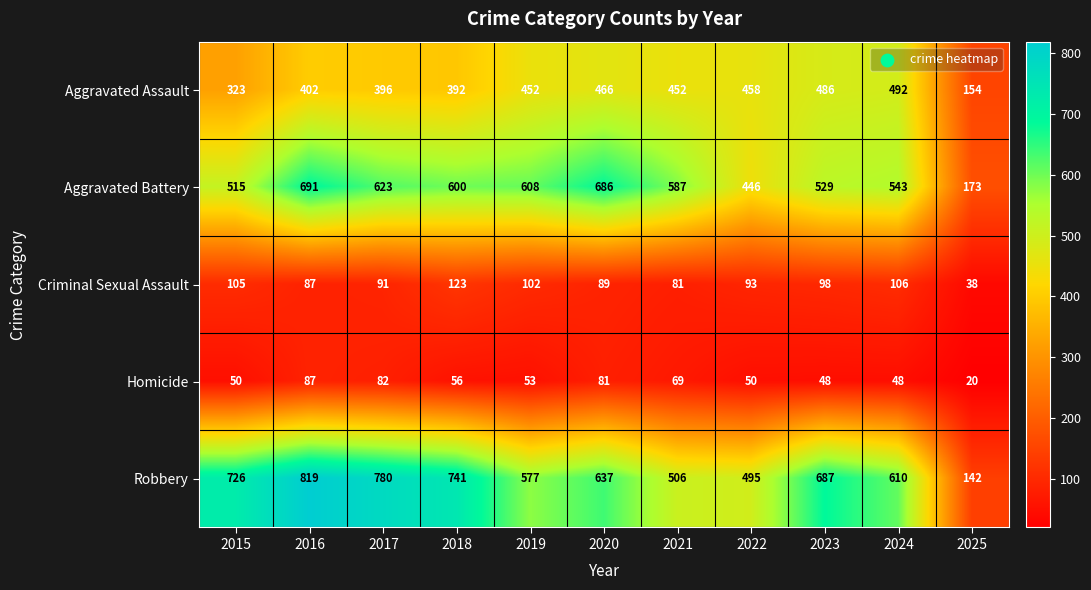

At which category is the sum across all series the highest?

2016